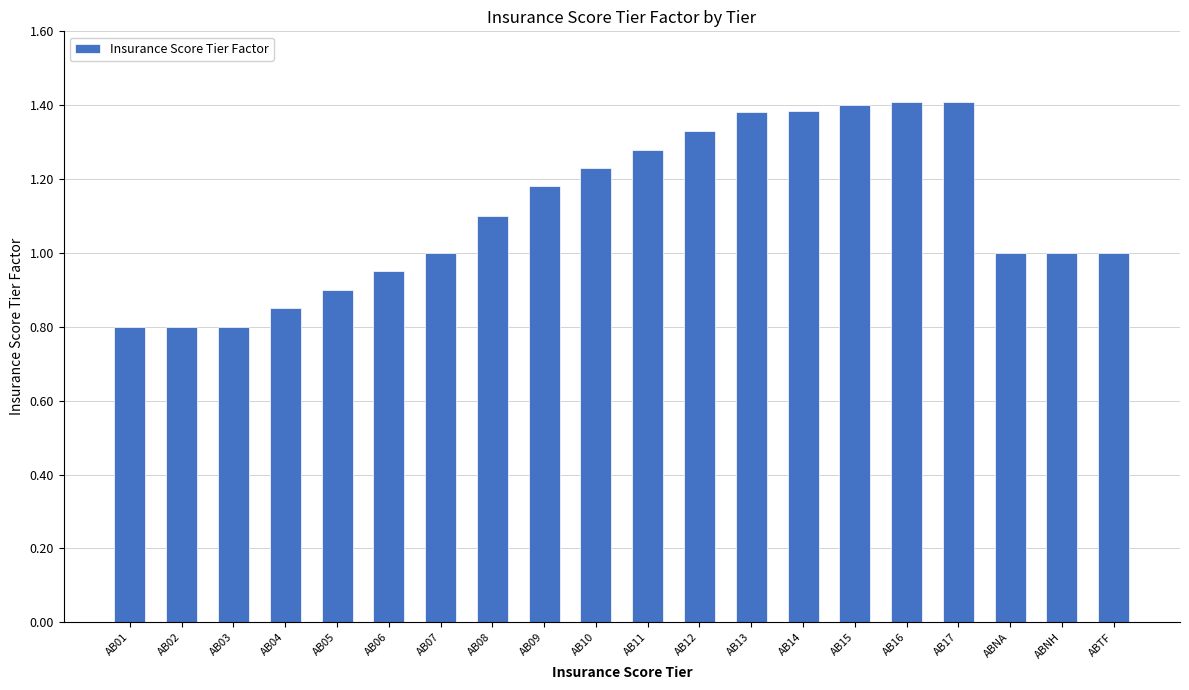

What is the difference between the second highest and minimum values?

0.6